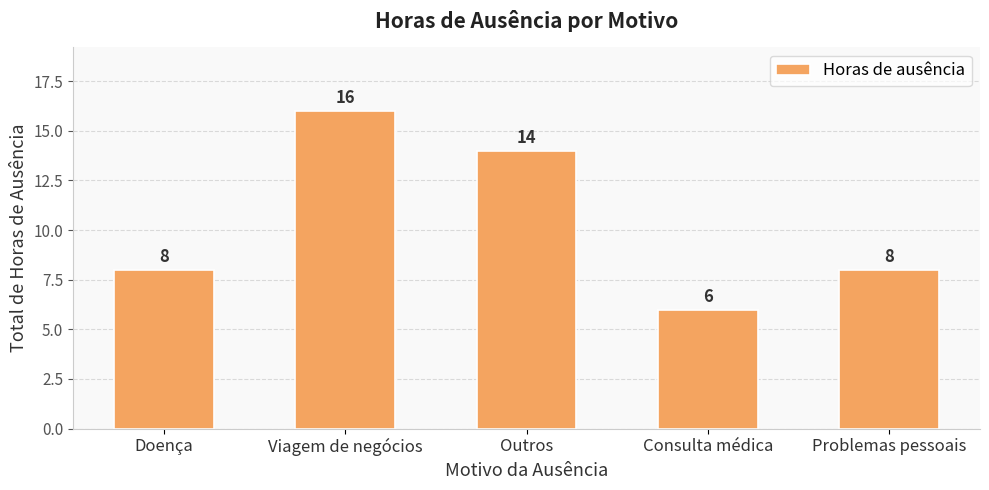

Which has a higher value, Consulta médica or Problemas pessoais?

Problemas pessoais